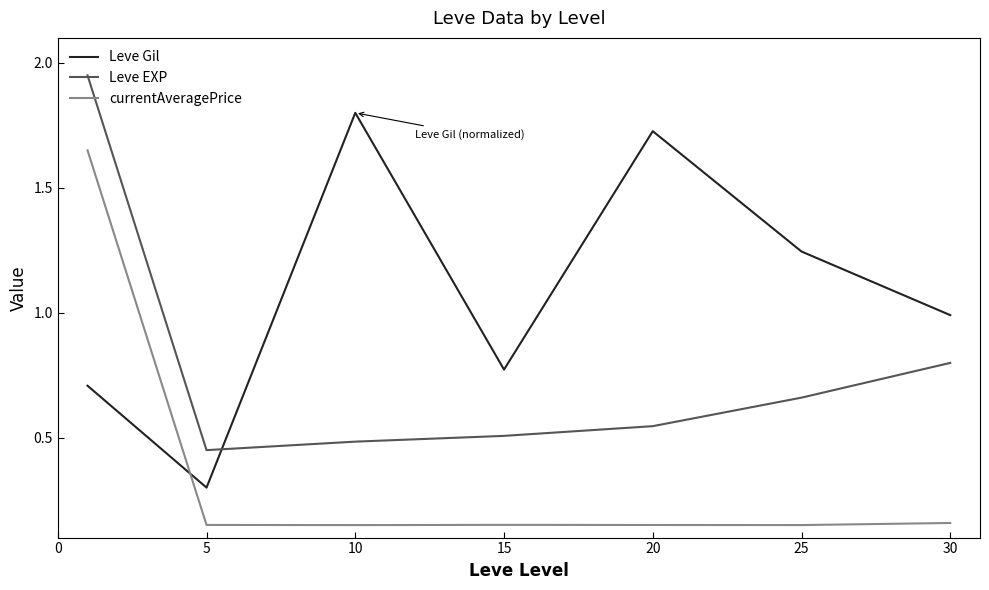

True or false: Leve EXP and currentAveragePrice intersect in this chart.

False